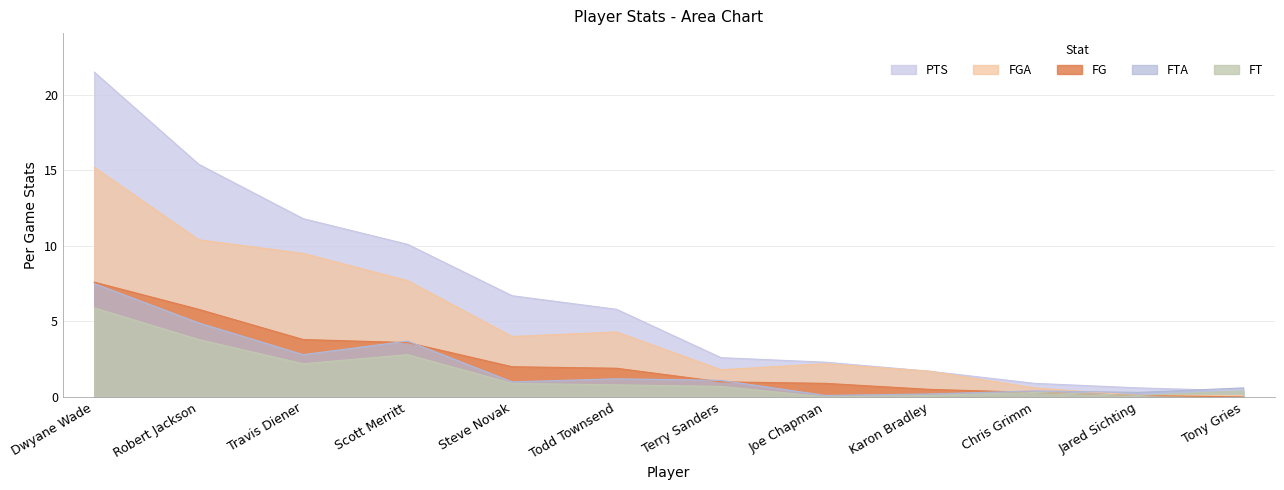

What is the approximate value of FG at Todd Townsend?

1.9